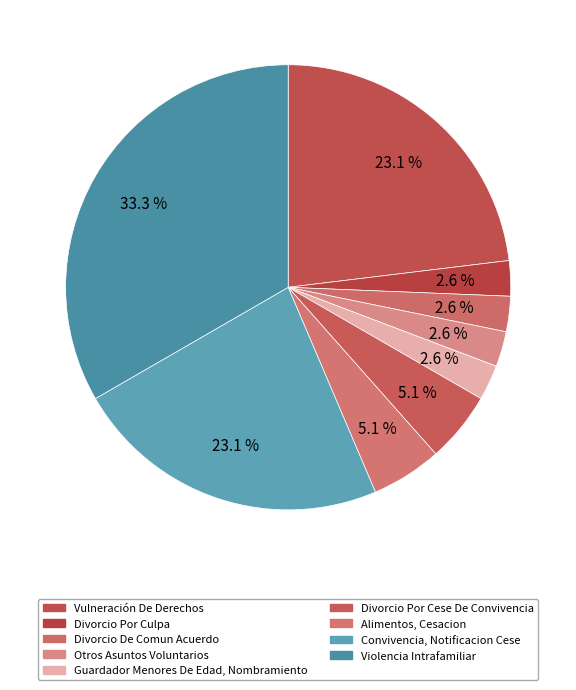

How many segments does this pie chart have?

9